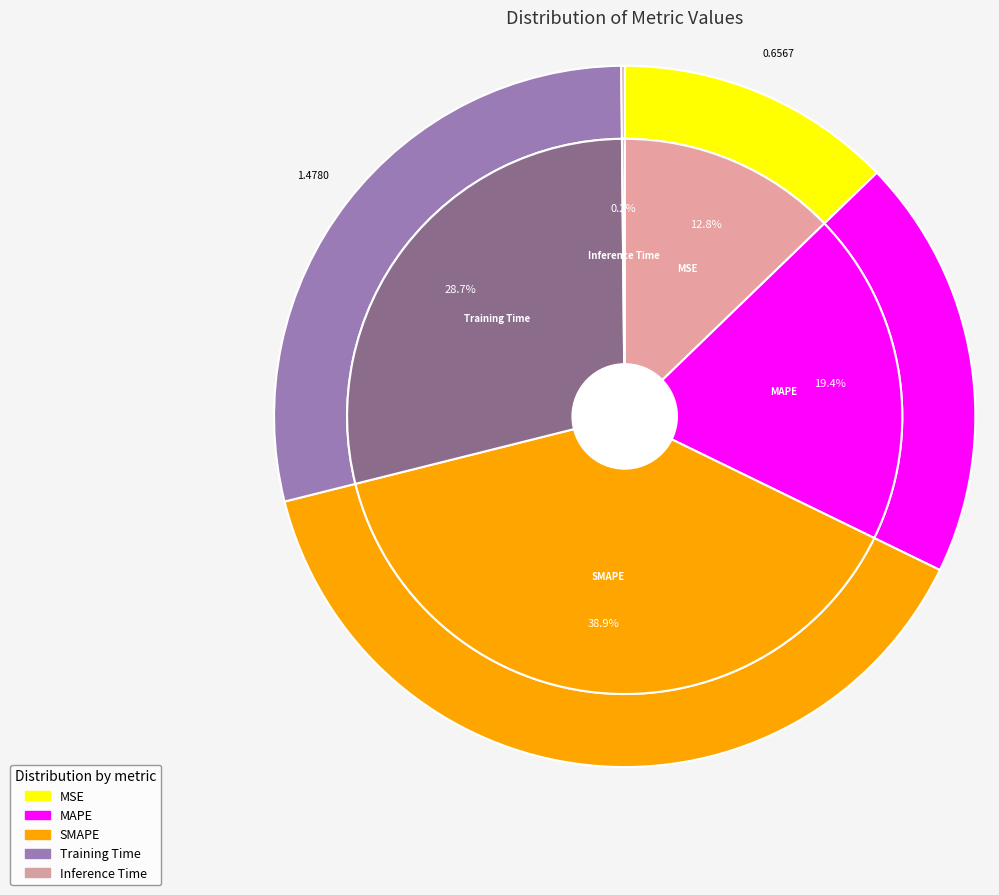

How many segments does this pie chart have?

5